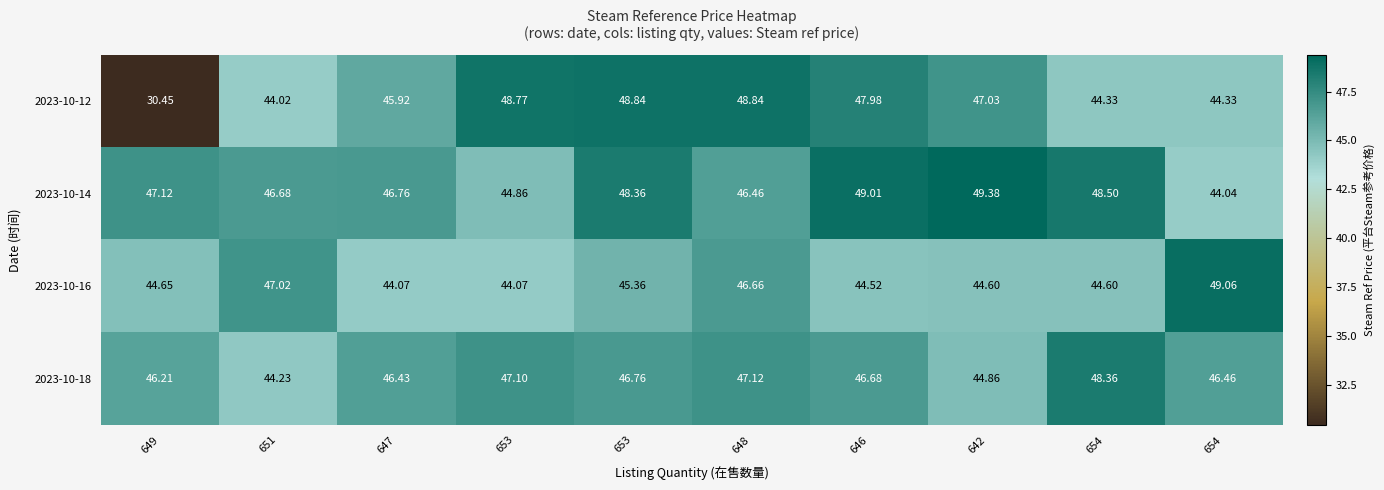

How many series are shown in this chart?

4